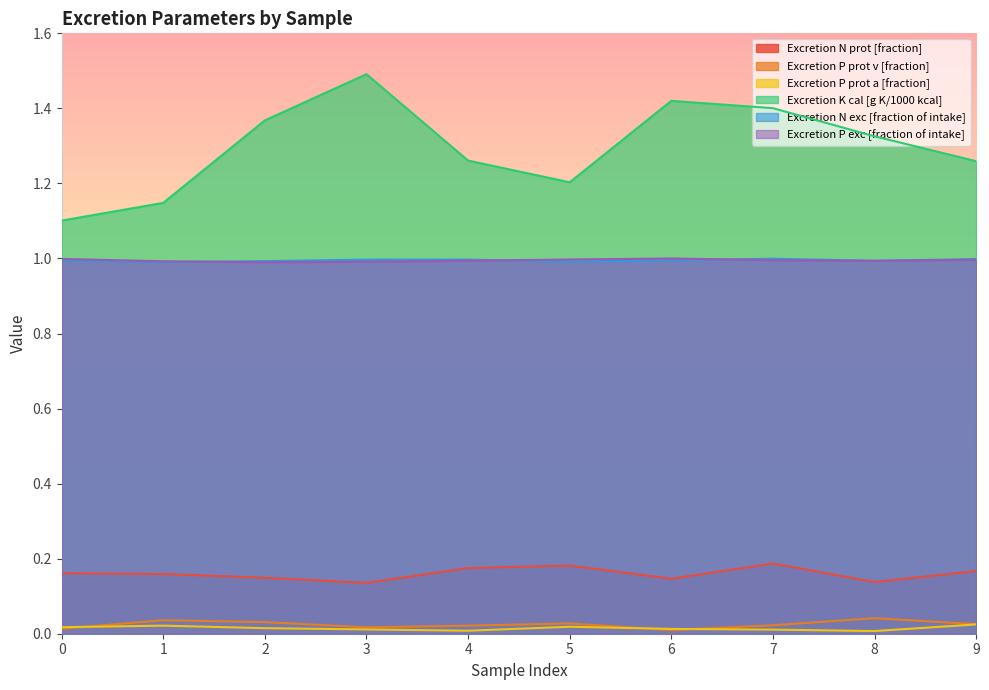

What is the sum of all Excretion N prot [fraction] values?

1.6